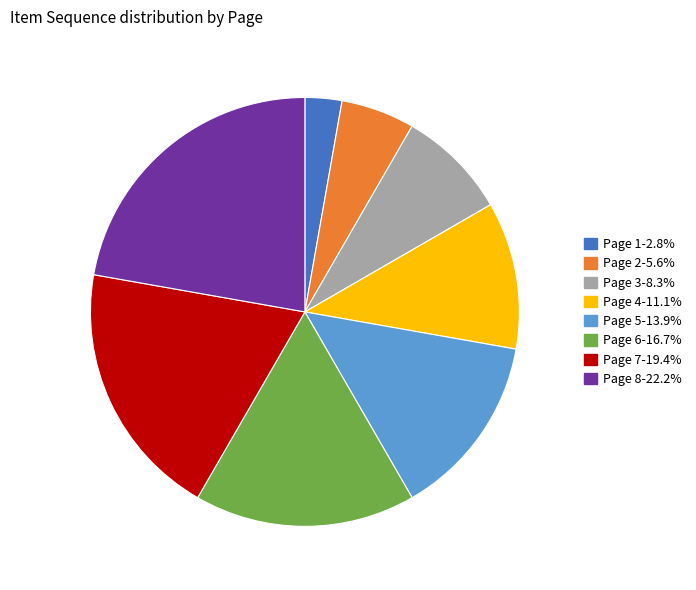

Do Page 5 and Page 6 together represent more than half of the pie?

No